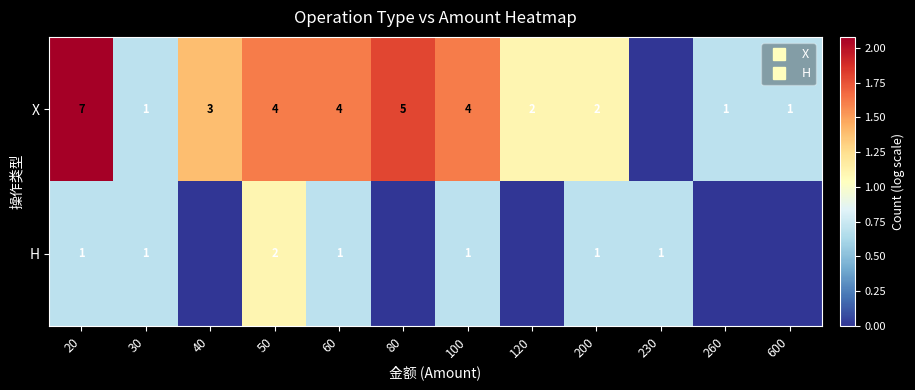

Where does the X series first go above 1?

20